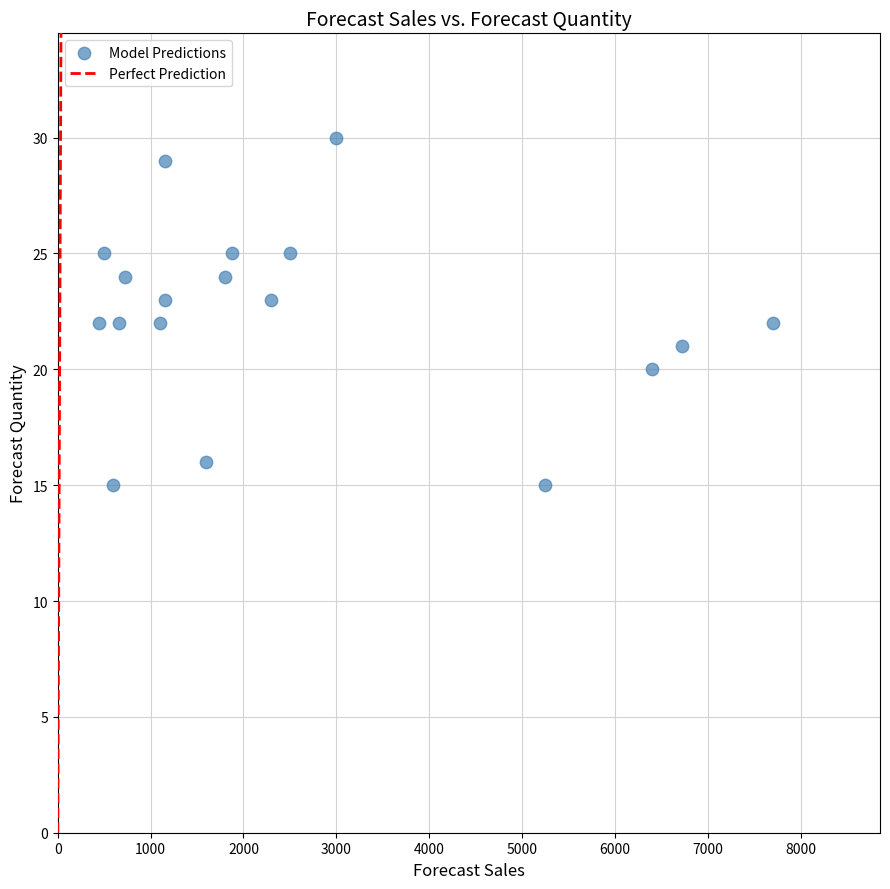

What is the range of Y values (max minus min)?

15